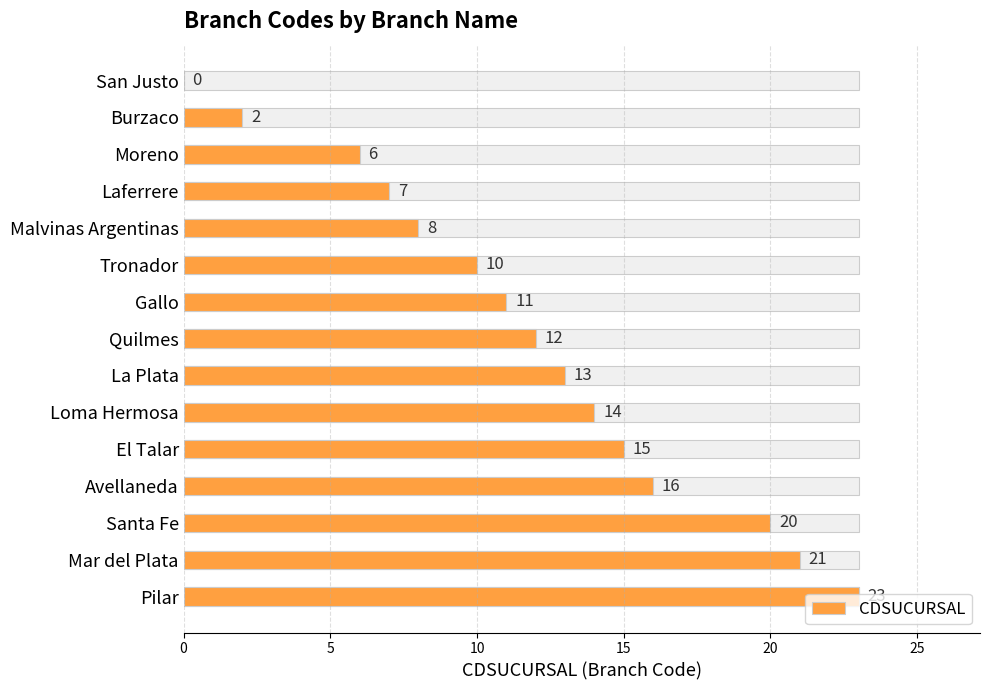

Reading left to right, extract all data points from this chart.

0	2	6	7	8	10	11	12	13	14	15	16	20	21	23